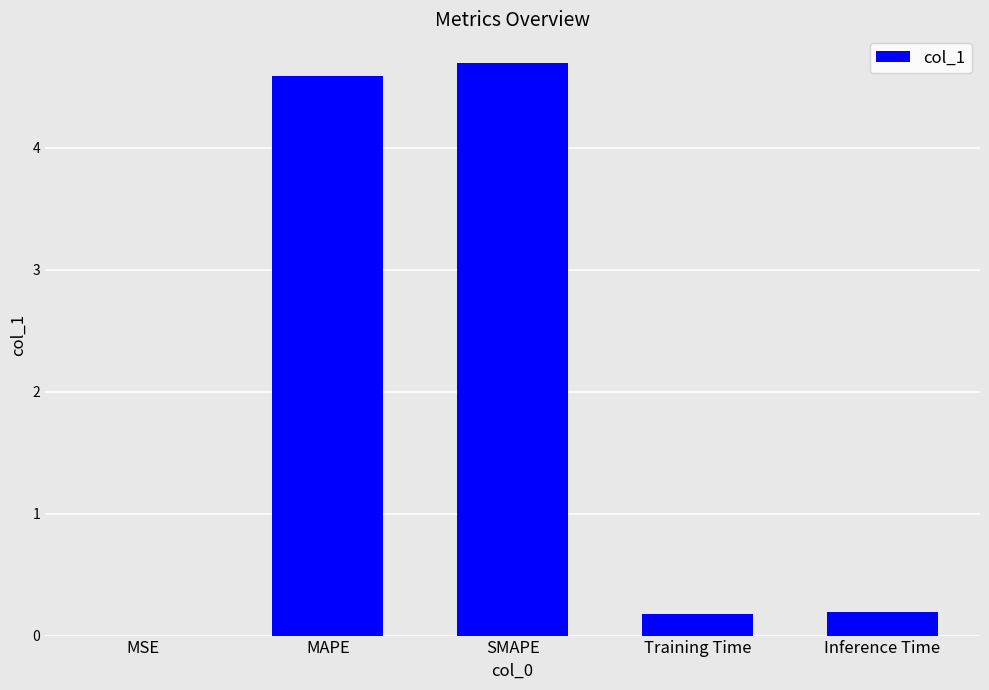

Is it true that the value at MAPE is 6.4?

False